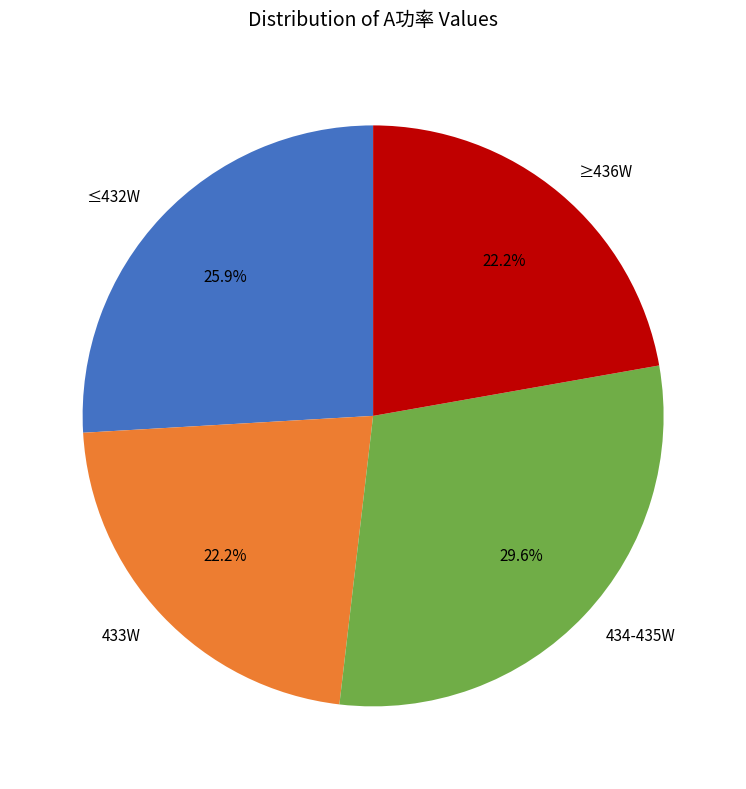

How much of the chart is everything except ≤432W?

74.1%